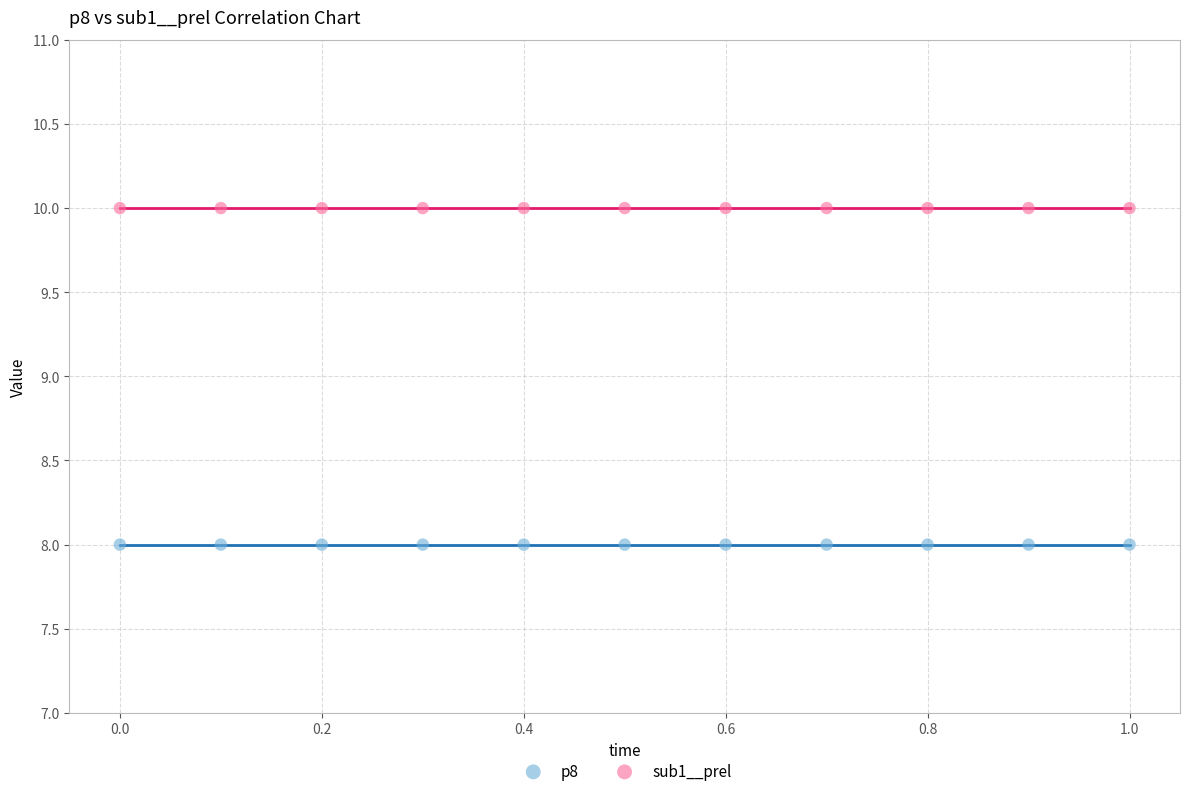

Which series contains the highest Y value?

sub1__prel